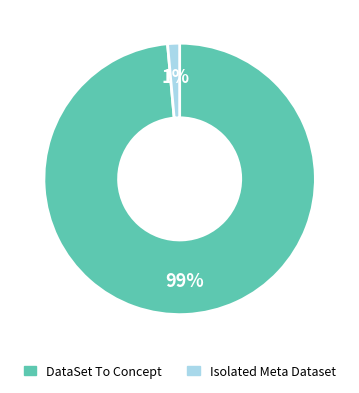

To the nearest percent, what is the combined percentage of DataSet To Concept and Isolated Meta Dataset?

100%